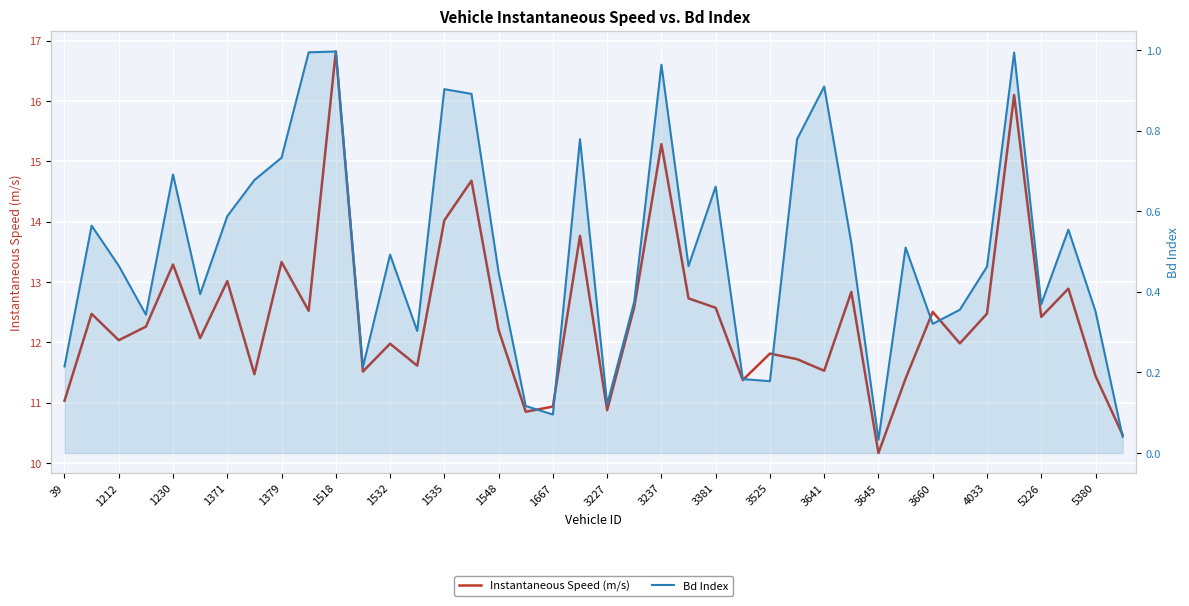

Which series has the largest total across all categories?

Instantaneous Speed (m/s)